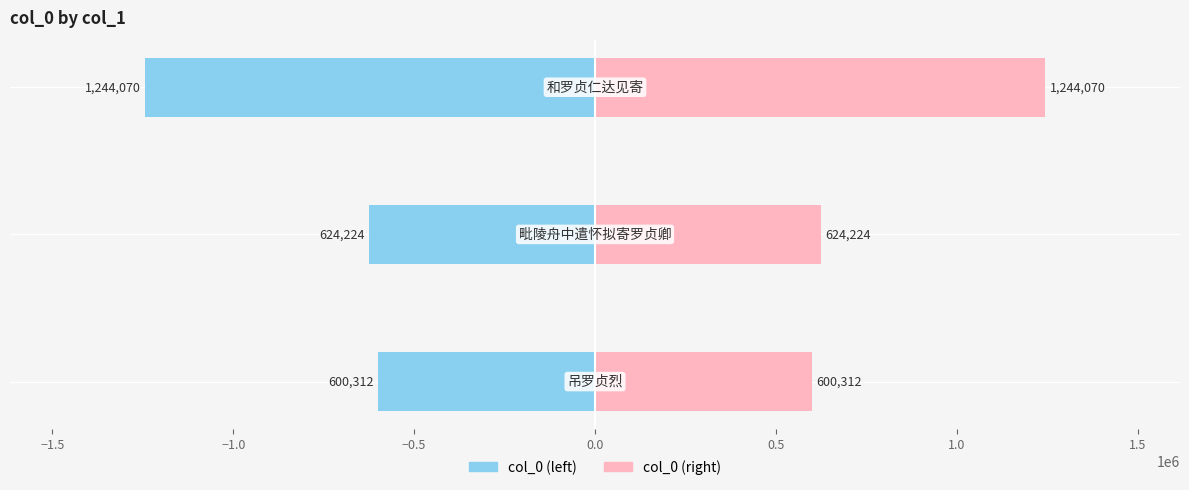

List the series in order of their peak value, lowest first.

col_0 (left), col_0 (right)